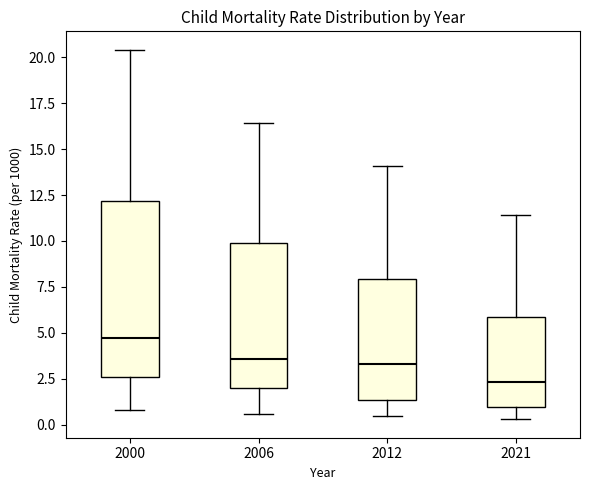

Reading left to right, transcribe this box plot: for each box, give where its median line is, the range the box spans, and where its two whiskers end, as read against the y-axis. The values are not printed on the chart, so give them approximately, as read against the axis.

2000: median 4.5, box 2.5 to 12.0, whiskers 1.0 to 20.5
2006: median 3.5, box 2.0 to 10.0, whiskers 0.5 to 16.5
2012: median 3.5, box 1.5 to 8.0, whiskers 0.5 to 14.0
2021: median 2.5, box 1.0 to 6.0, whiskers 0.5 to 11.5